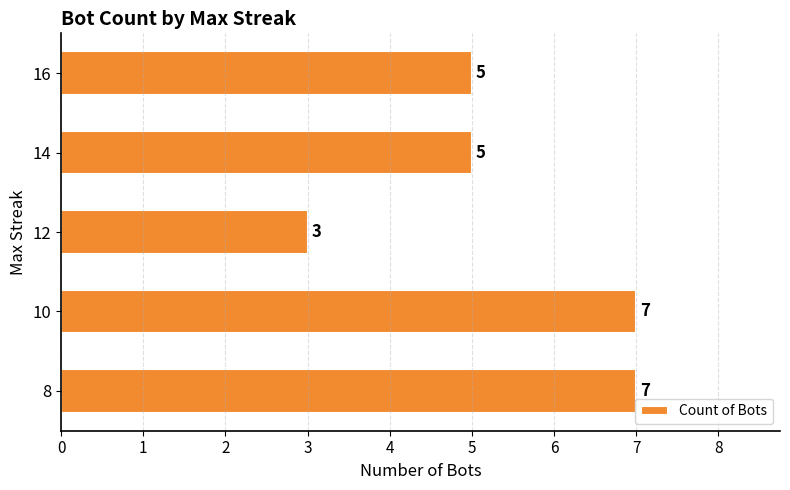

Which label corresponds to the smallest value in the chart?

12